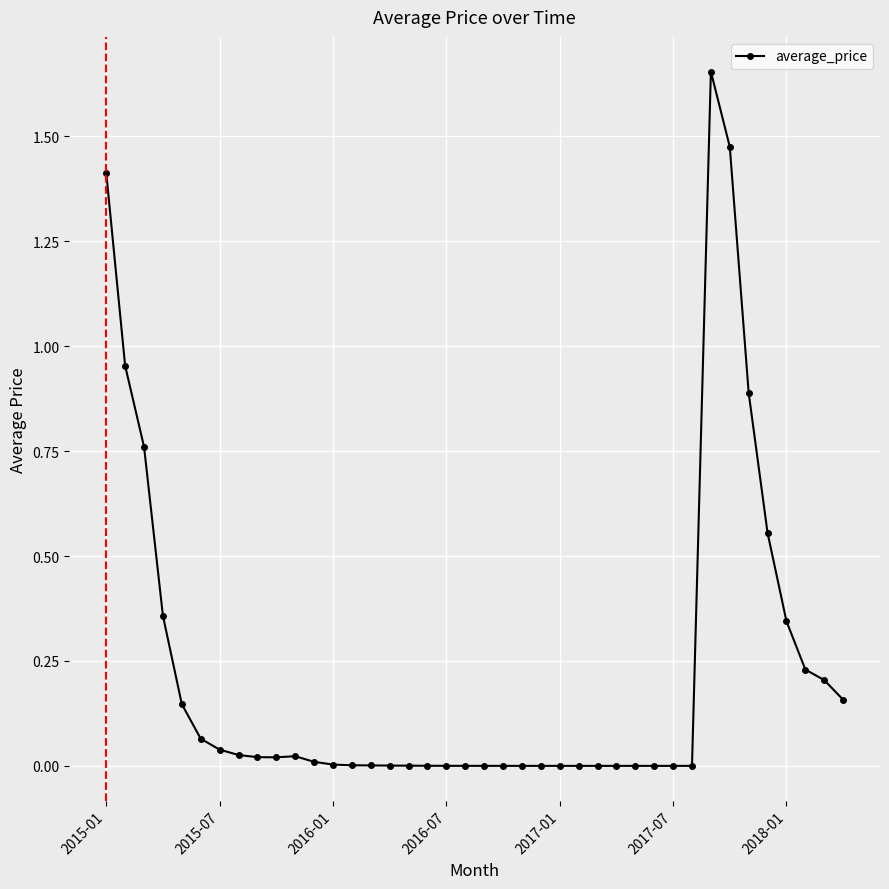

True or false: there are more than 0 points higher than both neighbors.

True